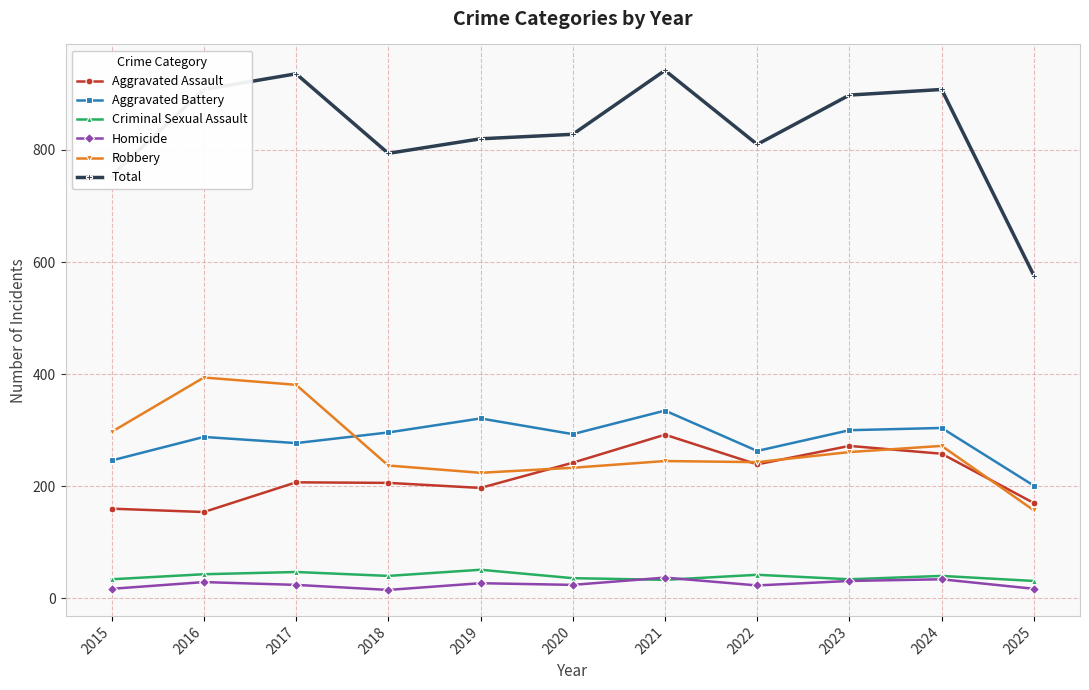

What is the difference between the Total values at 2023 and 2021?

44